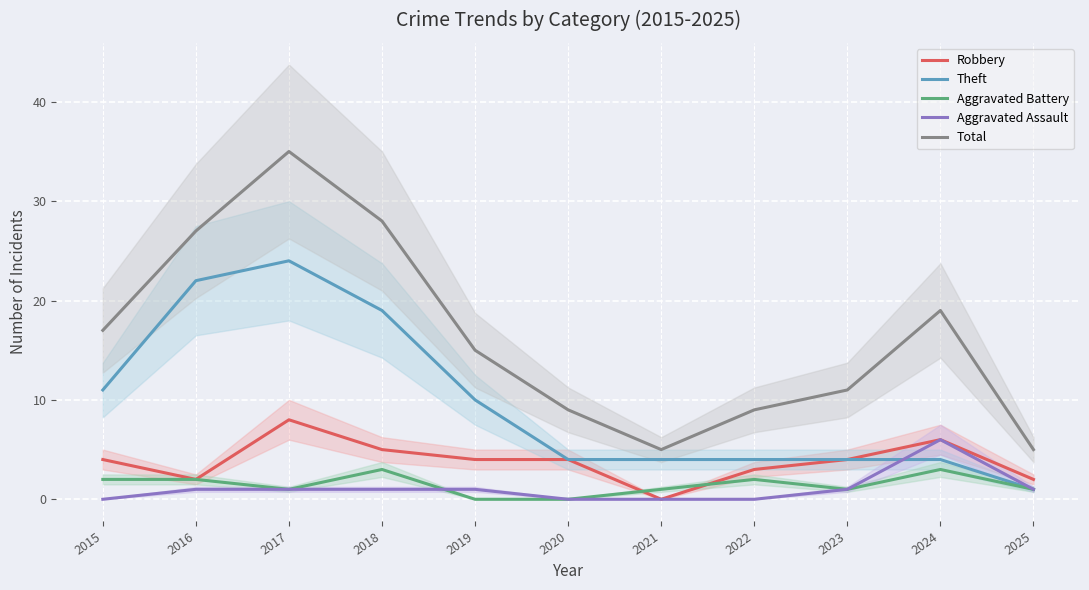

At which label is Theft closest to 12?

2015